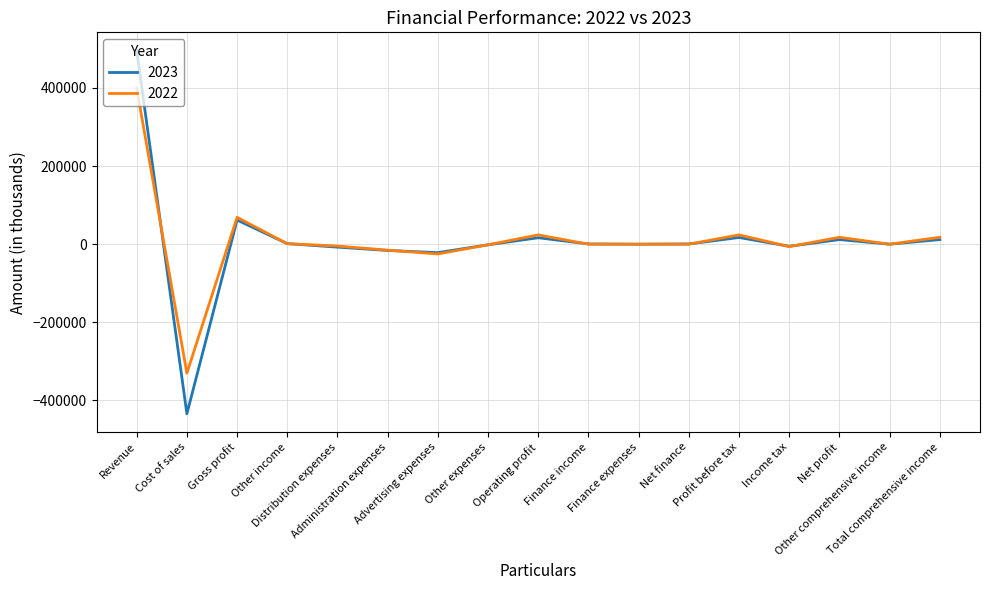

What is the lowest value of the 2023 series?

-434227